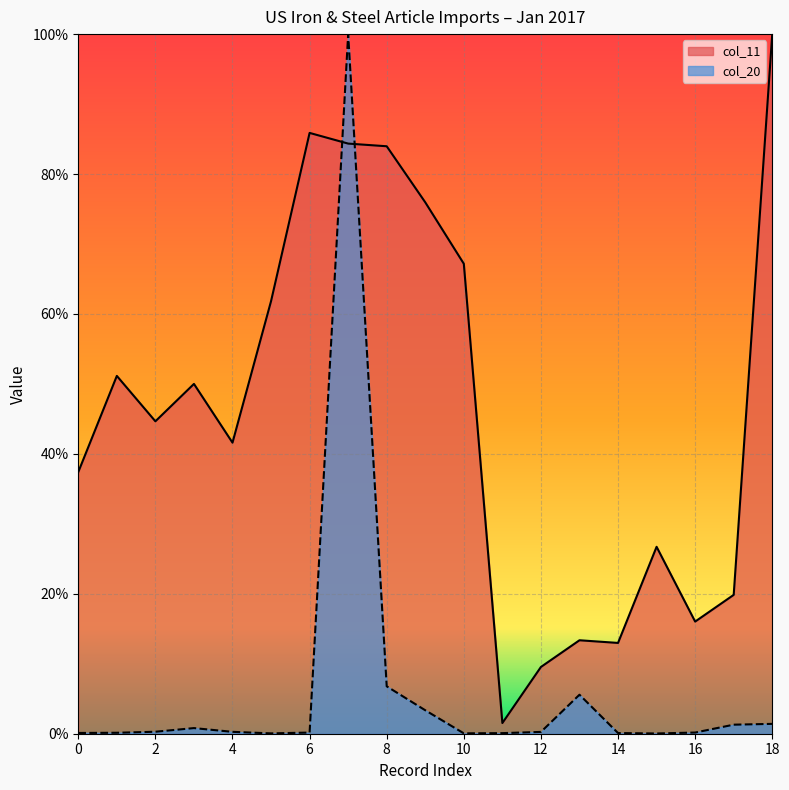

Which series ends up on top after the final intersection of col_11 and col_20?

col_11